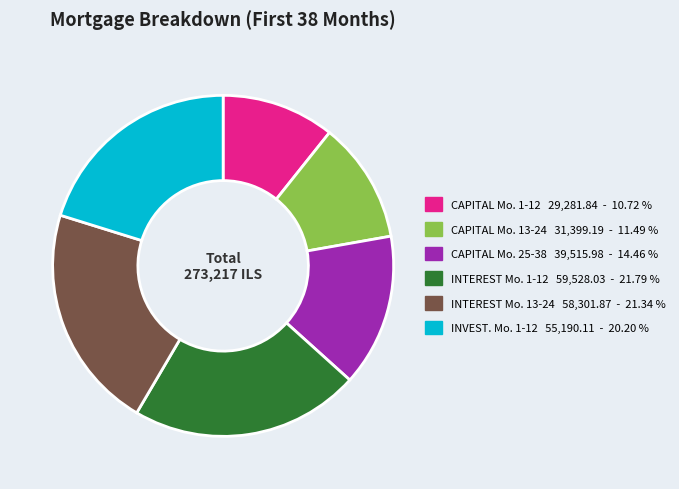

Does any single category account for the majority?

No